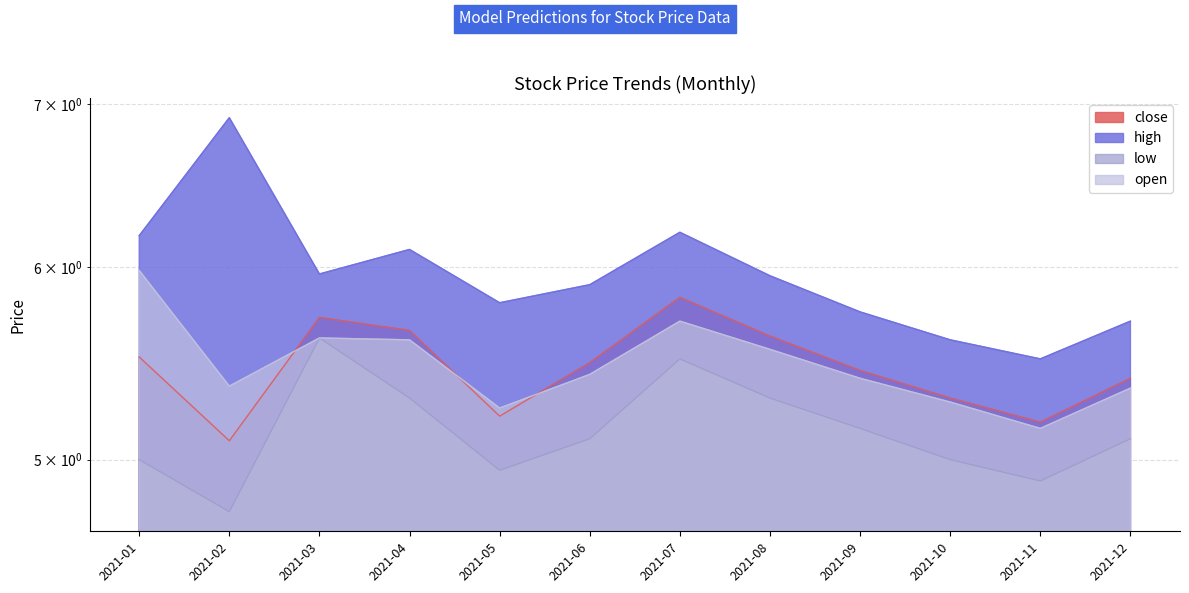

True or false: low and open intersect in this chart.

False